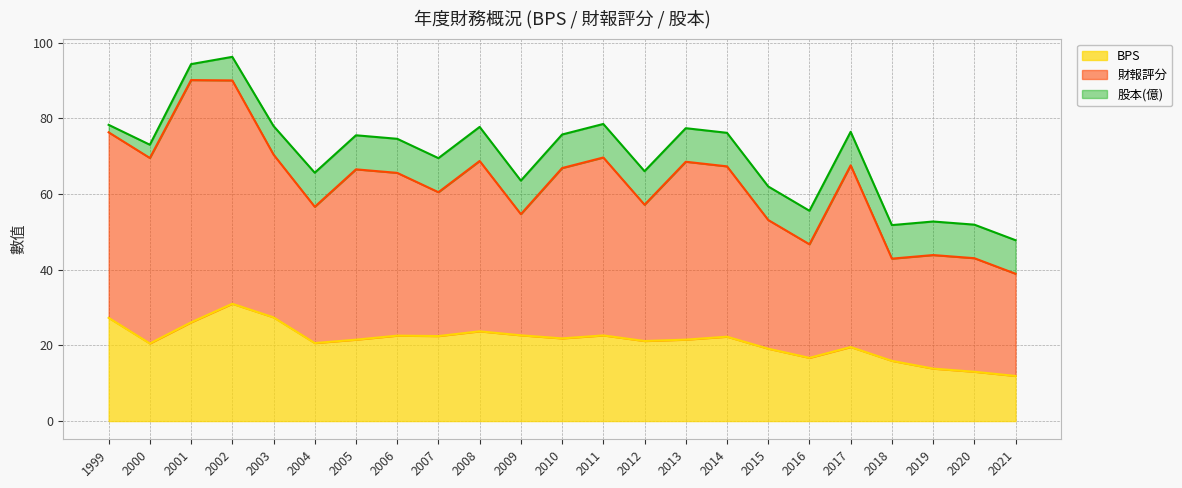

Is the value of 財報評分 at 2020 greater than the value of BPS at 2005?

Yes